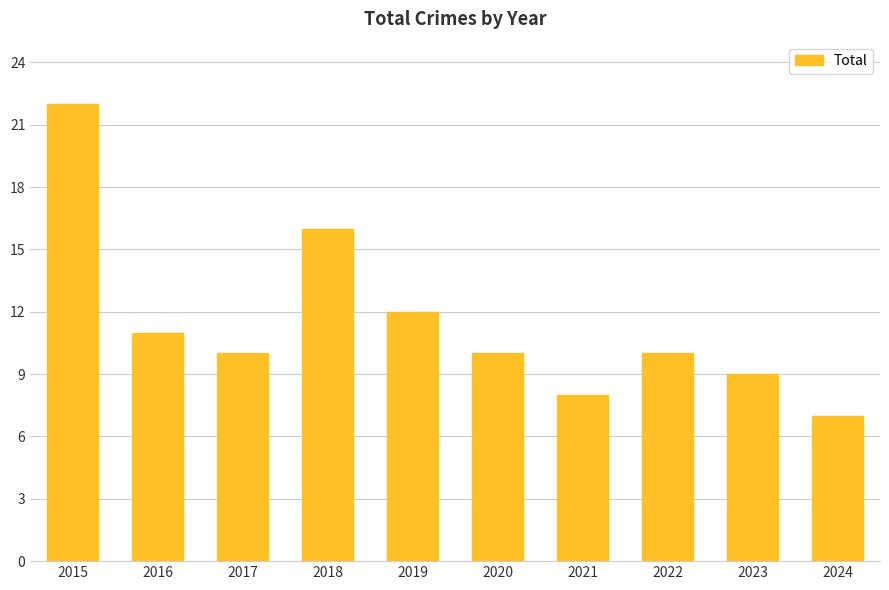

Which label corresponds to the smallest value in the chart?

2024